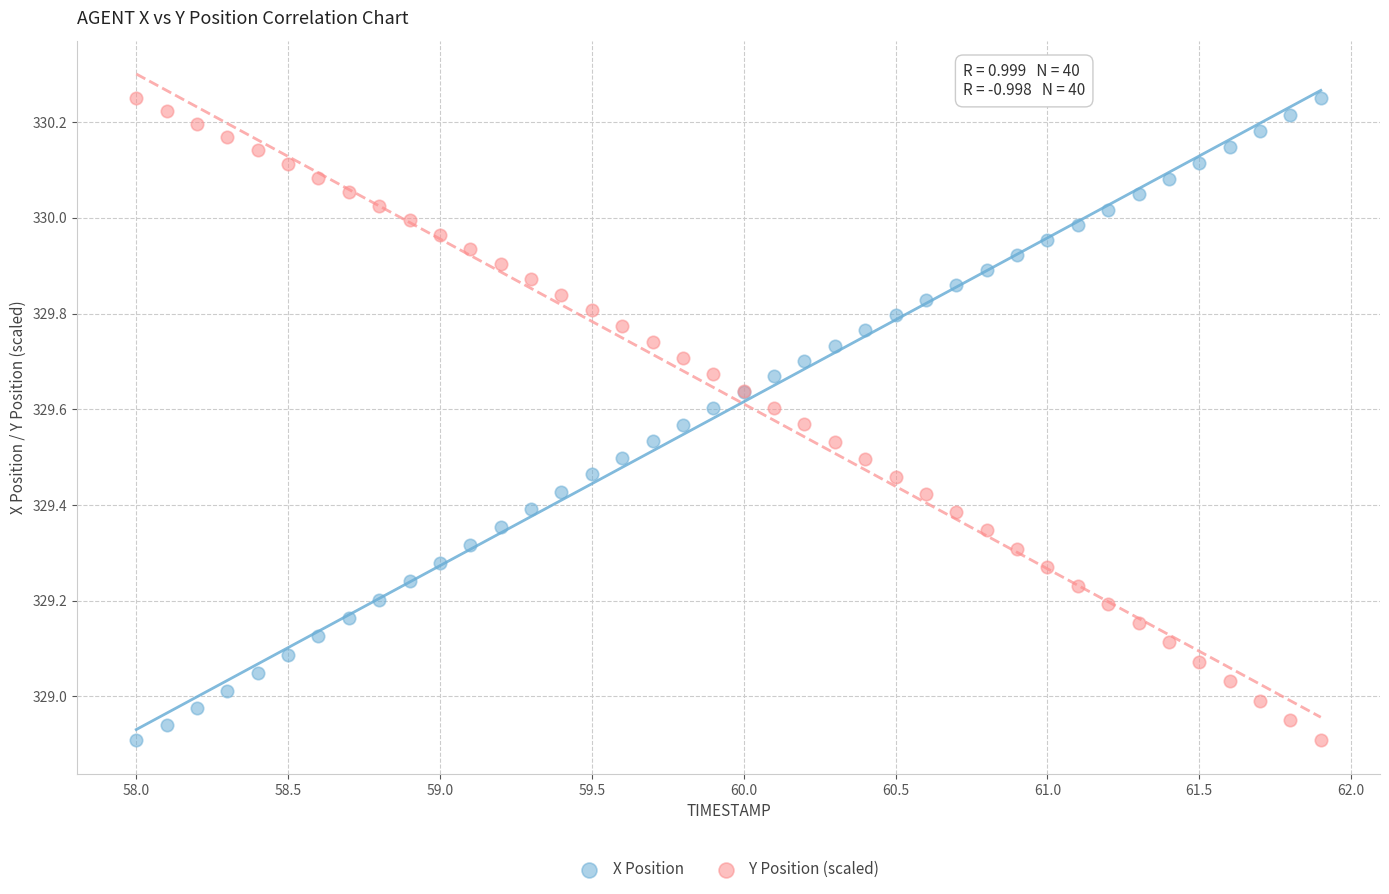

What are all the series names shown in the legend?

X Position, Y Position (scaled)